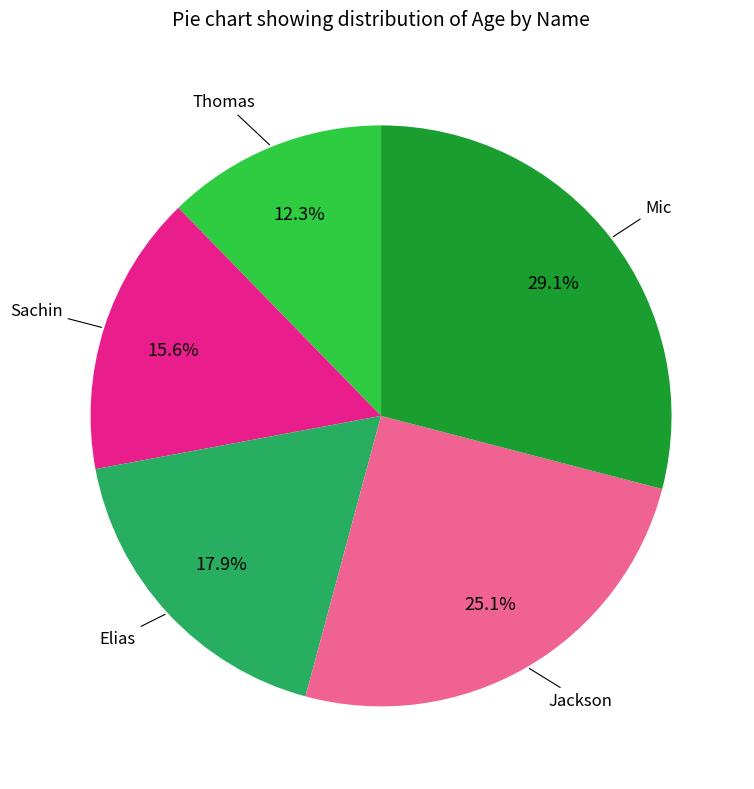

Does any single category account for the majority?

No